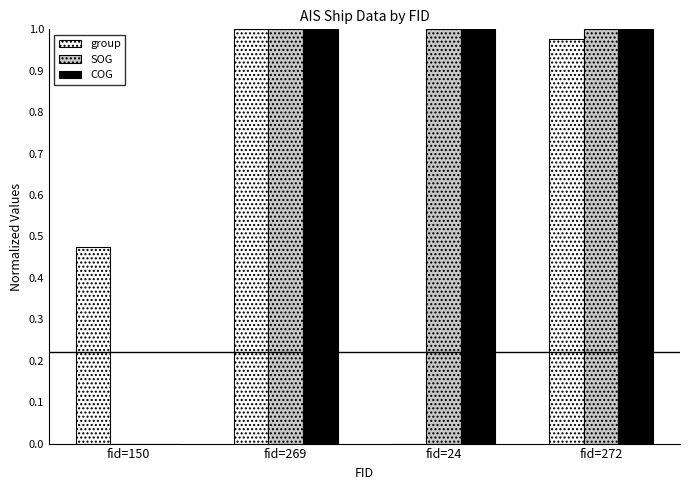

At which label is group closest to 0?

fid=24